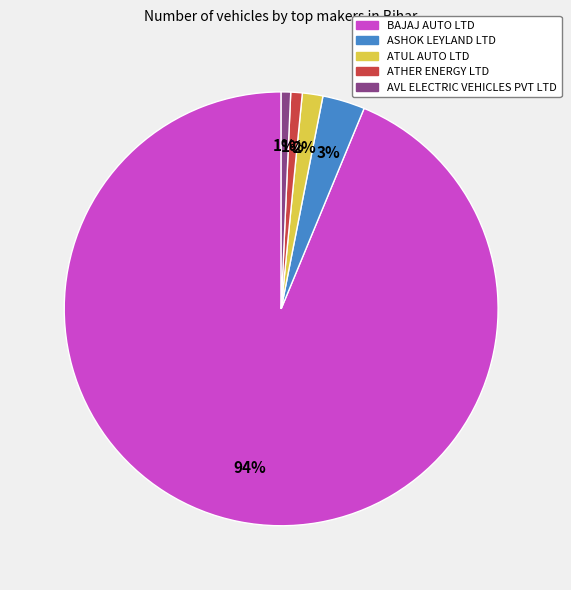

Count the number of slices in the pie.

5